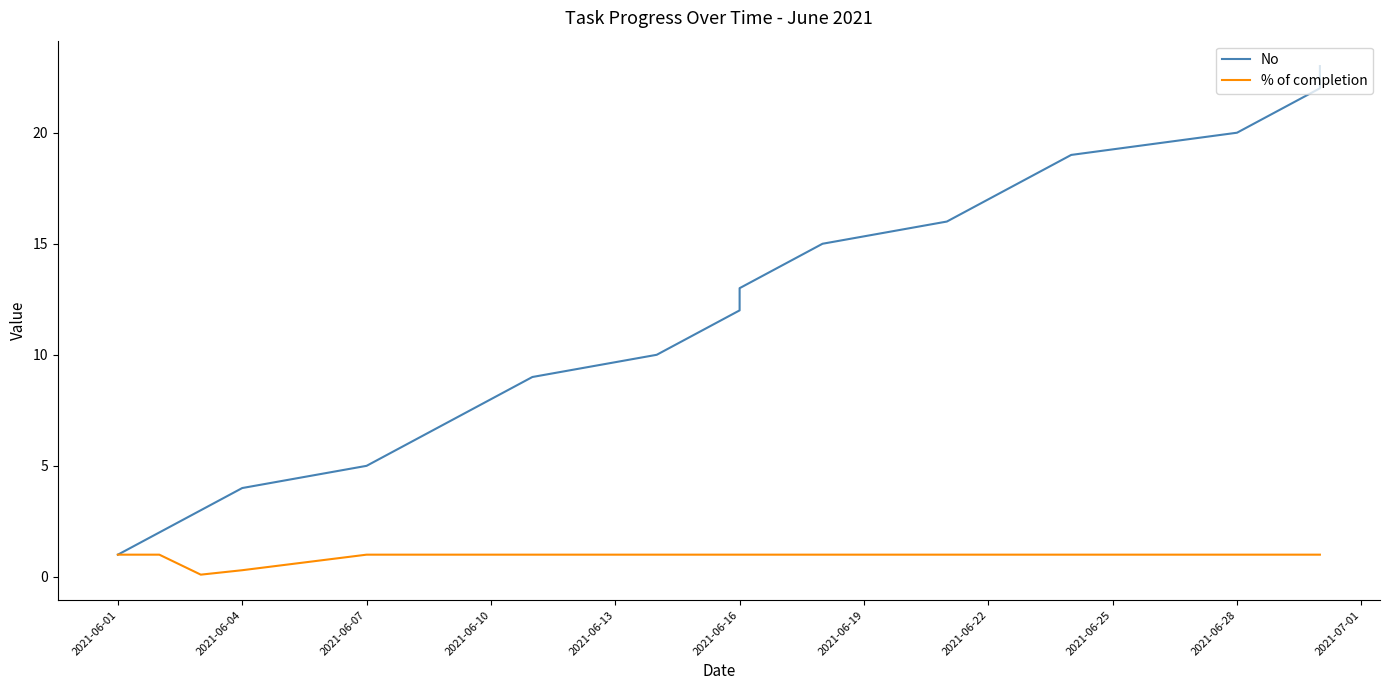

Which series changed the most between 2021-07-01 and 16?

No